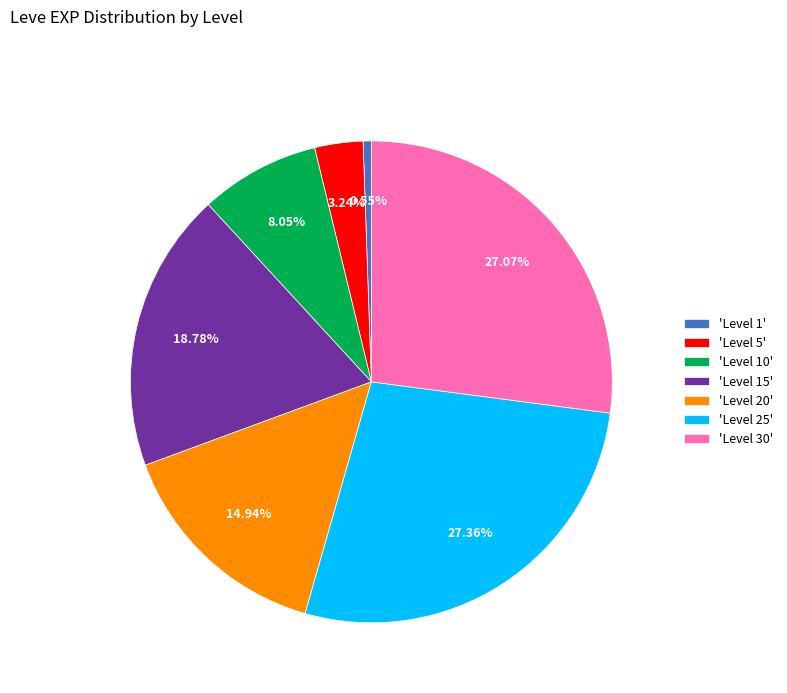

Does any single category account for the majority?

No